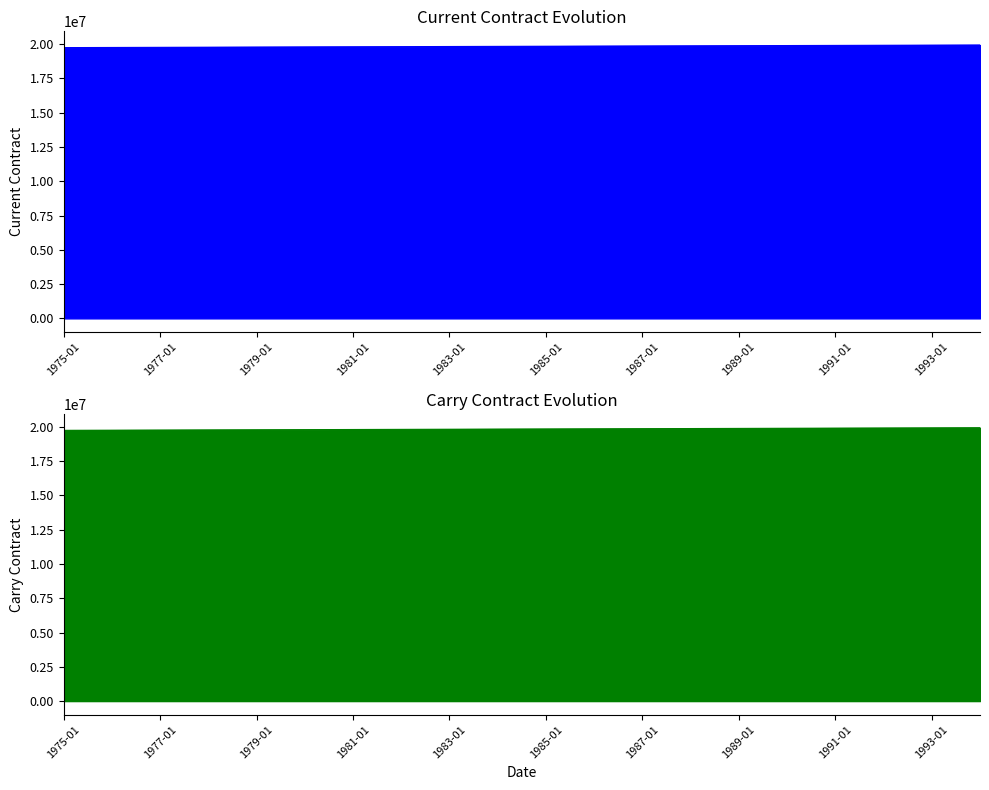

What is the label of the 16th point from the right?

1979-01